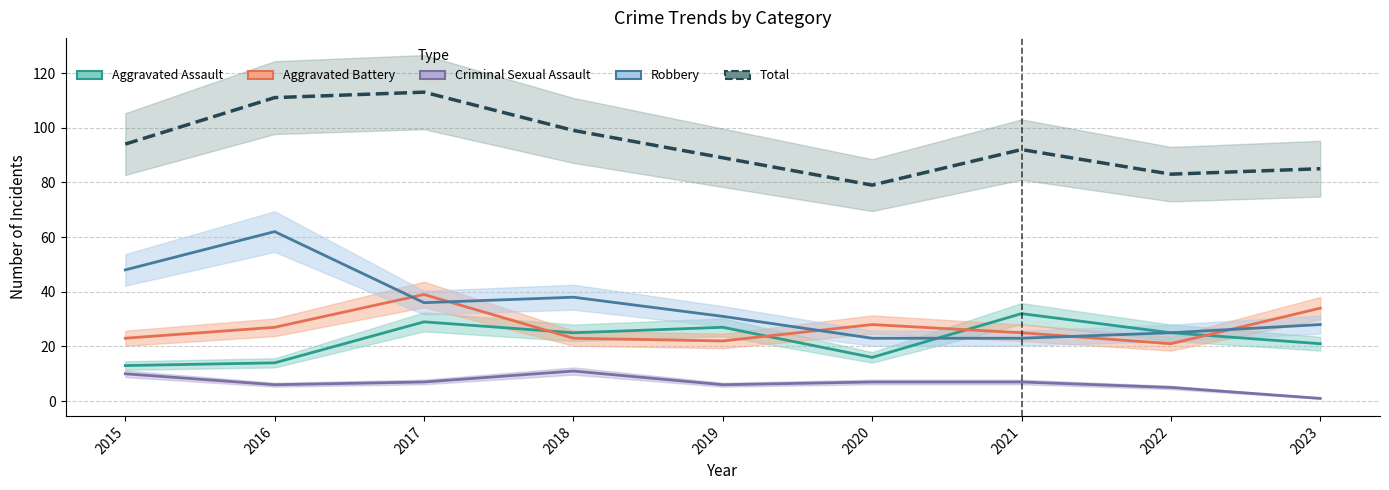

Is this an area chart (filled region under the line)?

No